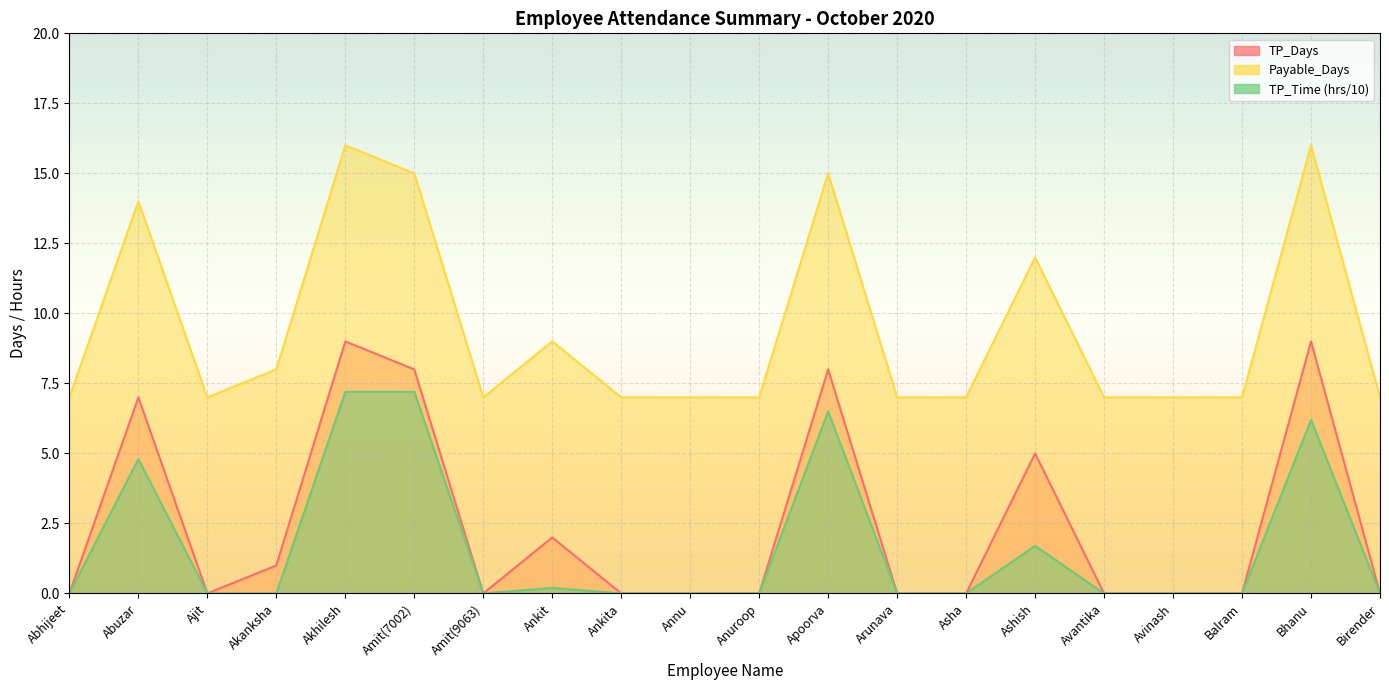

What is the difference between the maximum and minimum values in the TP_Time series?

7.2